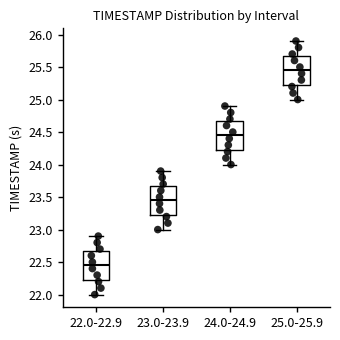

Which box has the highest median line?

25.0-25.9